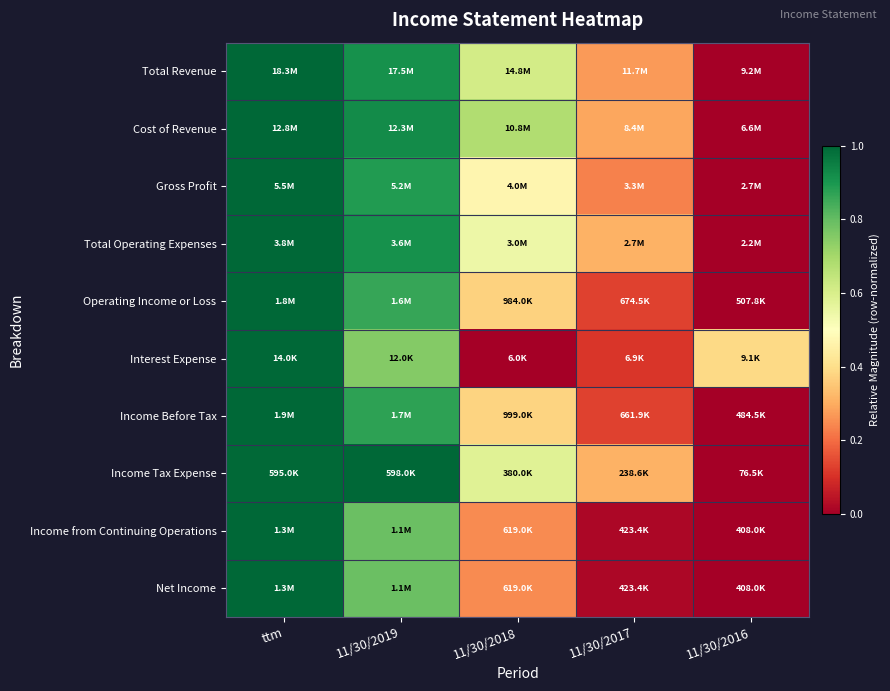

Reading left to right, what are all the values shown in this chart?

Total Revenue: ttm=1.0	11/30/2019=0.9	11/30/2018=0.6	11/30/2017=0.3	11/30/2016=0.0
Cost of Revenue: ttm=1.0	11/30/2019=0.9	11/30/2018=0.7	11/30/2017=0.3	11/30/2016=0.0
Gross Profit: ttm=1.0	11/30/2019=0.9	11/30/2018=0.5	11/30/2017=0.2	11/30/2016=0.0
Total Operating Expenses: ttm=1.0	11/30/2019=0.9	11/30/2018=0.5	11/30/2017=0.3	11/30/2016=0.0
Operating Income or Loss: ttm=1.0	11/30/2019=0.9	11/30/2018=0.4	11/30/2017=0.1	11/30/2016=0.0
Interest Expense: ttm=1.0	11/30/2019=0.8	11/30/2018=0.0	11/30/2017=0.1	11/30/2016=0.4
Income Before Tax: ttm=1.0	11/30/2019=0.9	11/30/2018=0.4	11/30/2017=0.1	11/30/2016=0.0
Income Tax Expense: ttm=1.0	11/30/2019=1.0	11/30/2018=0.6	11/30/2017=0.3	11/30/2016=0.0
Income from Continuing Operations: ttm=1.0	11/30/2019=0.8	11/30/2018=0.2	11/30/2017=0.0	11/30/2016=0.0
Net Income: ttm=1.0	11/30/2019=0.8	11/30/2018=0.2	11/30/2017=0.0	11/30/2016=0.0